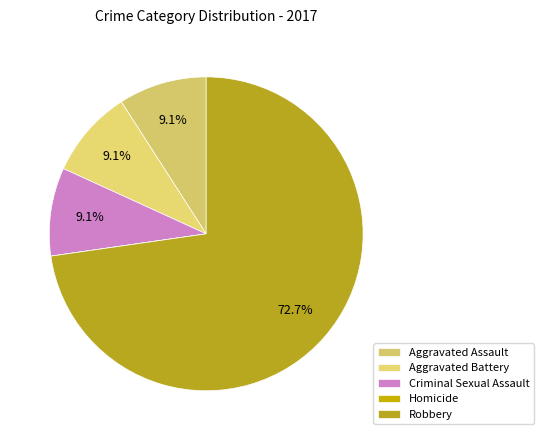

What is the change in value from Criminal Sexual Assault to Homicide?

-1